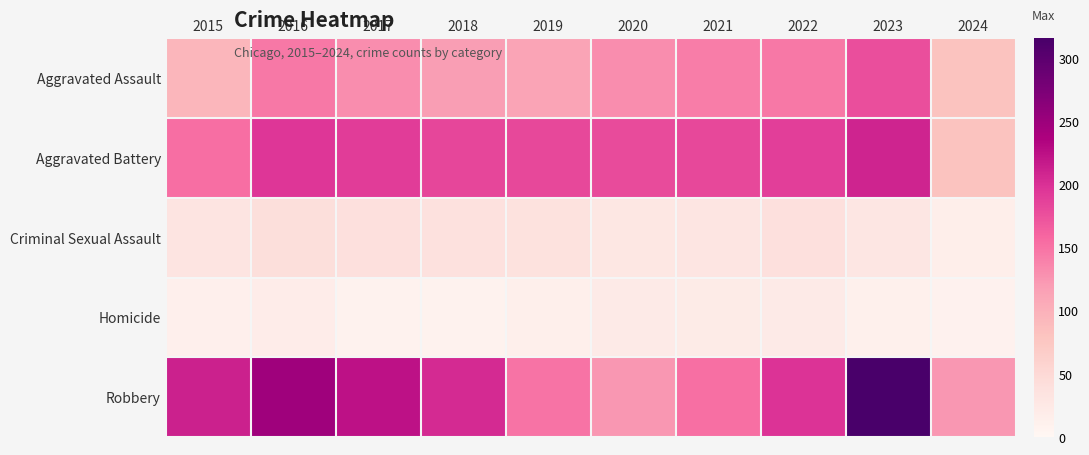

Reading right to left, what are all the values shown in this chart?

Aggravated Assault: 2024=81	2023=177	2022=146	2021=142	2020=131	2019=113	2018=119	2017=131	2016=146	2015=95
Aggravated Battery: 2024=81	2023=209	2022=190	2021=182	2020=180	2019=182	2018=183	2017=191	2016=196	2015=154
Criminal Sexual Assault: 2024=15	2023=29	2022=39	2021=30	2020=28	2019=37	2018=38	2017=39	2016=41	2015=31
Homicide: 2024=9	2023=12	2022=21	2021=20	2020=22	2019=14	2018=8	2017=8	2016=18	2015=13
Robbery: 2024=124	2023=316	2022=198	2021=153	2020=124	2019=150	2018=204	2017=224	2016=247	2015=212